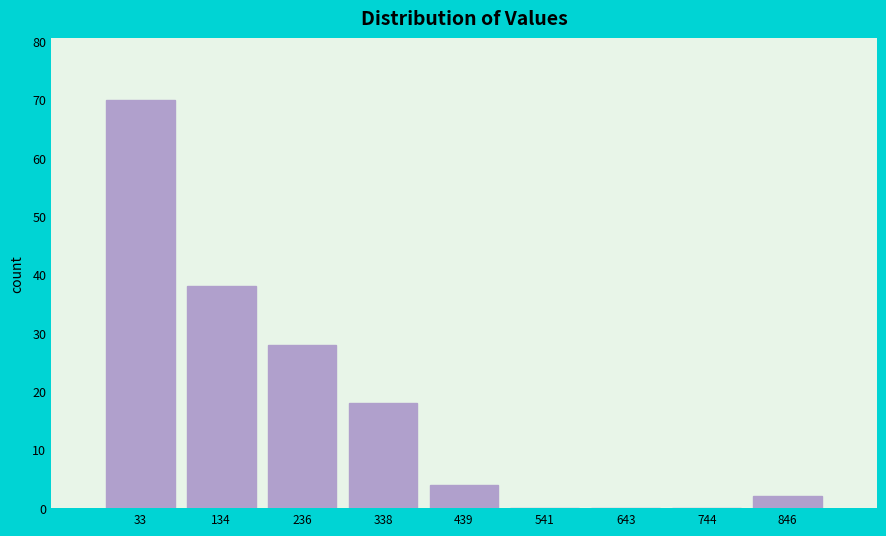

Reading left to right, what are all the values shown in this chart?

33=70	134=38	236=28	338=18	439=4	541=0	643=0	744=0	846=2